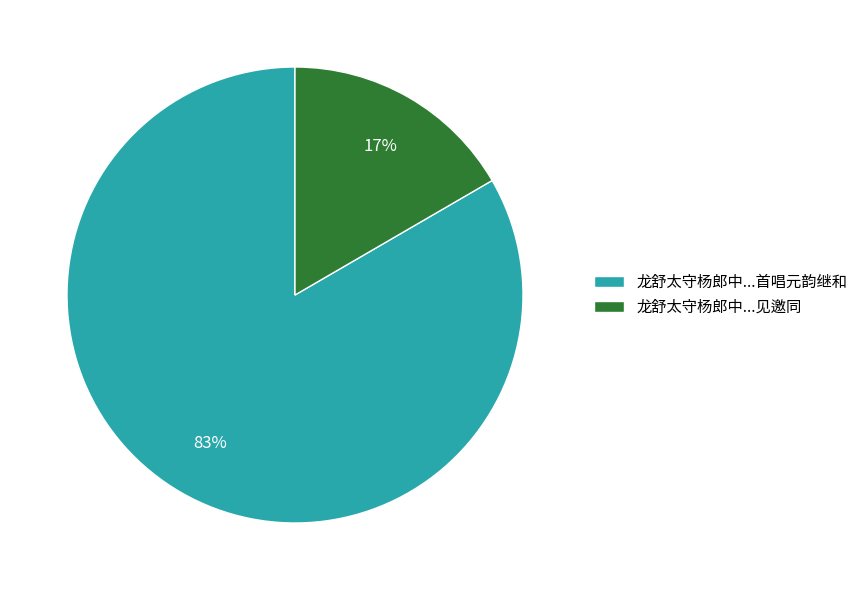

Count the number of slices in the pie.

2